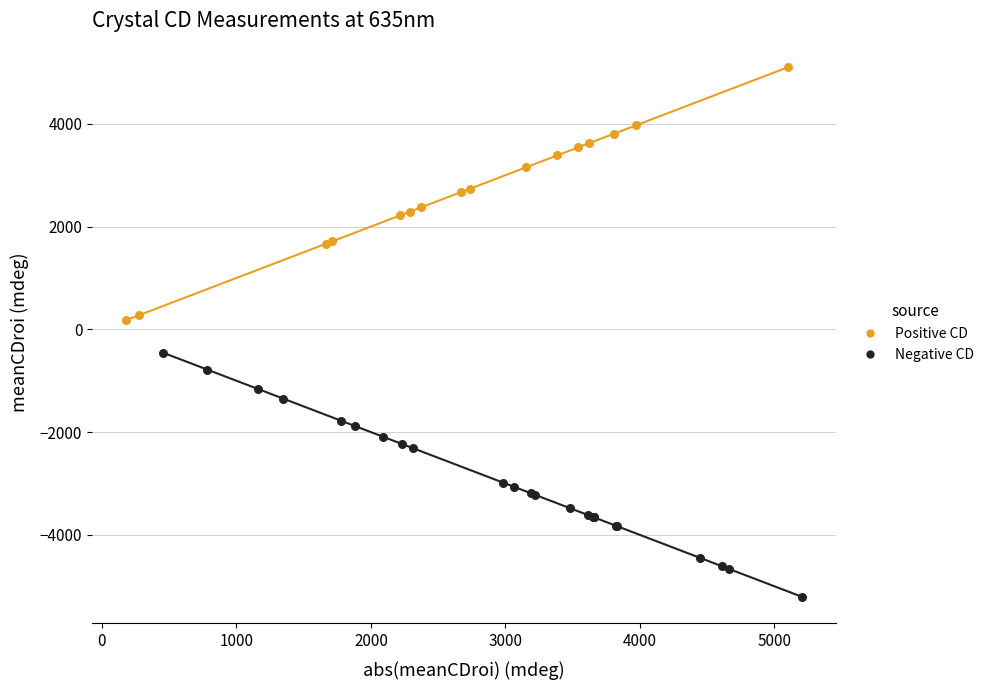

Which series contains the lowest Y value?

Negative CD